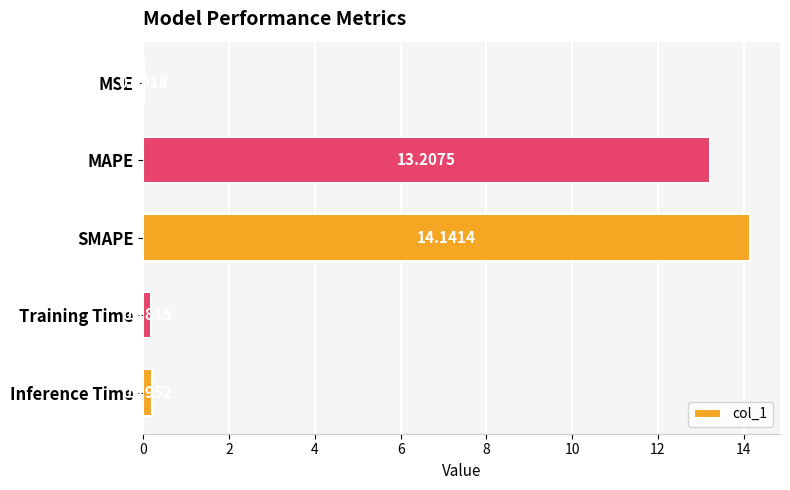

Between MAPE and Inference Time, which is larger?

MAPE